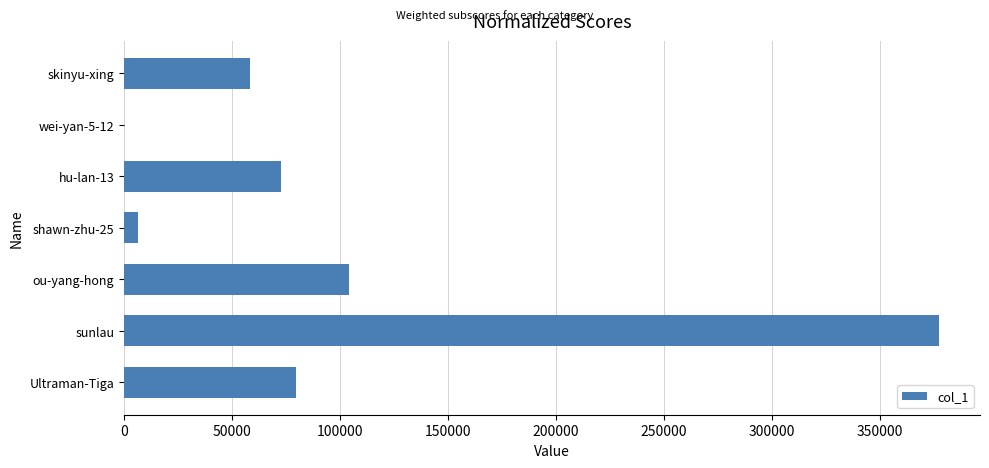

What is the ratio of the value at ou-yang-hong to the value at sunlau?

0.3